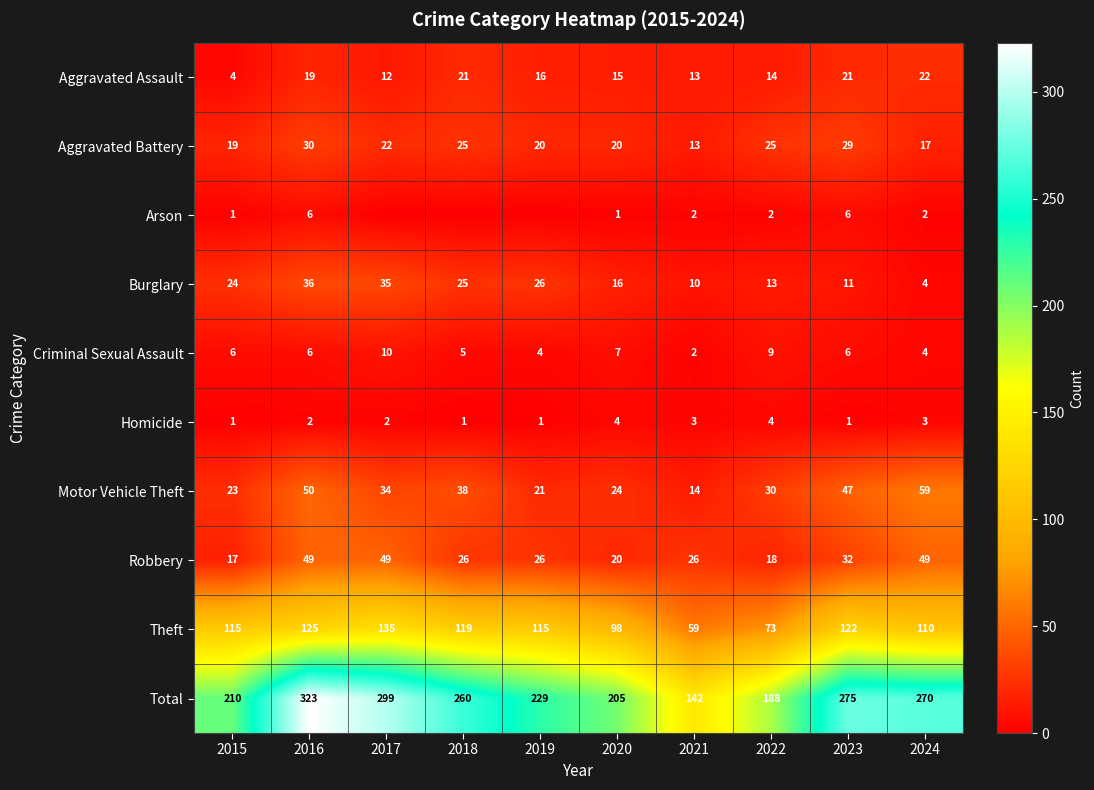

What is the difference between the Burglary values at 2018 and 2021?

15